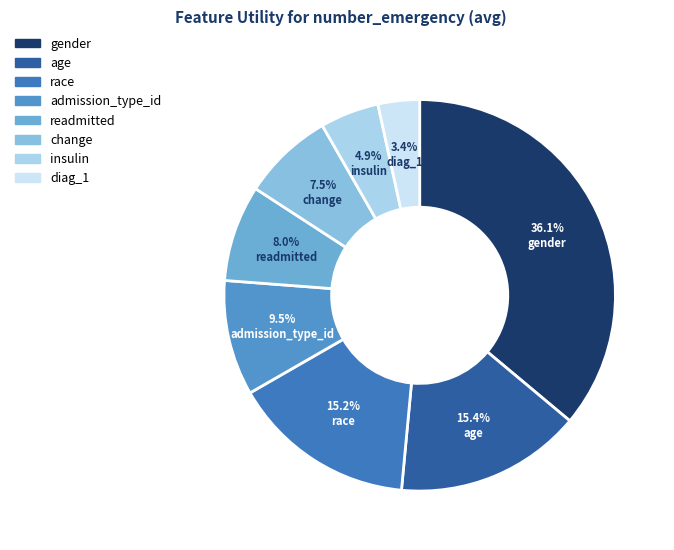

Rank the categories by value from lowest to highest.

diag_1, insulin, change, readmitted, admission_type_id, race, age, gender